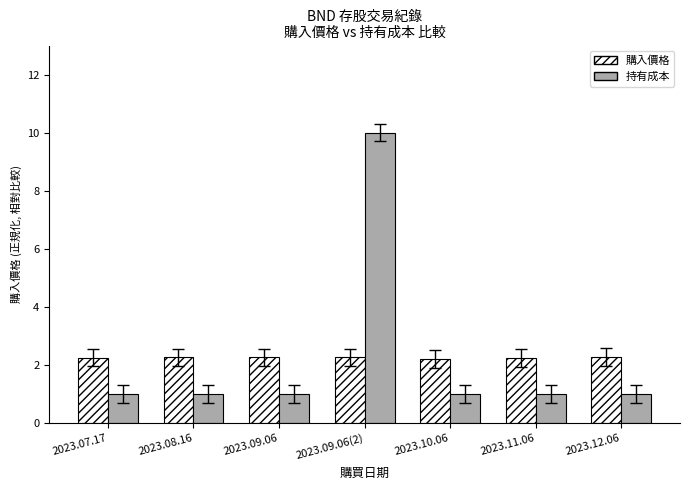

At how many categories does at least one series exceed 3?

1